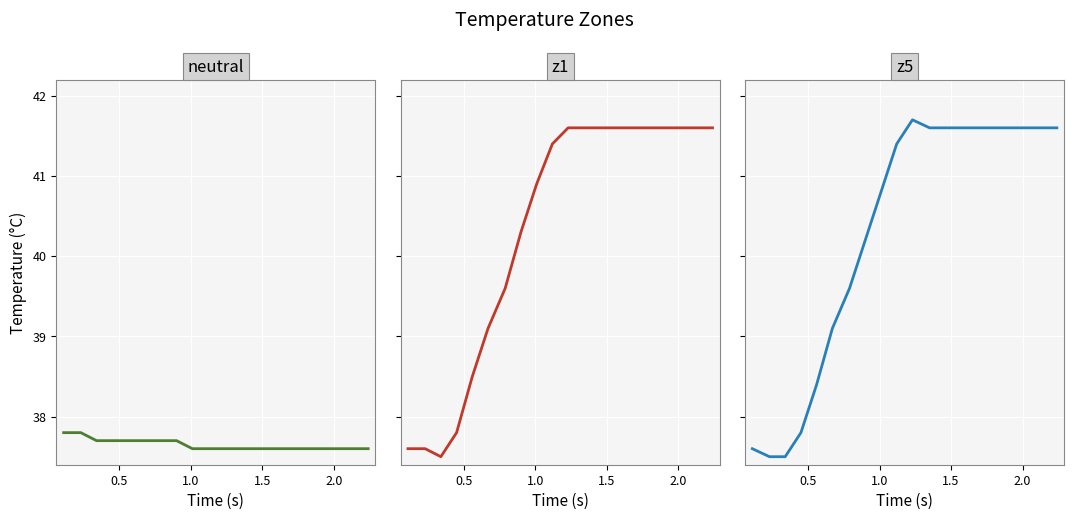

The value of z5 at 6 is 10.8. True or false?

False